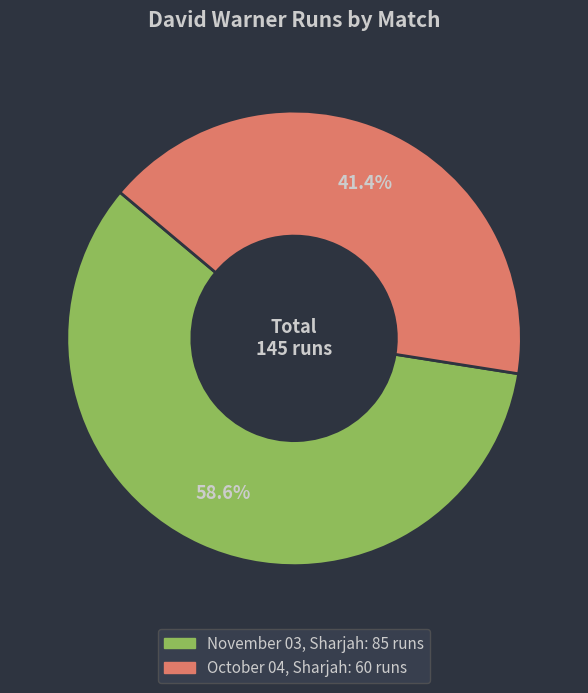

How many segments does this pie chart have?

2